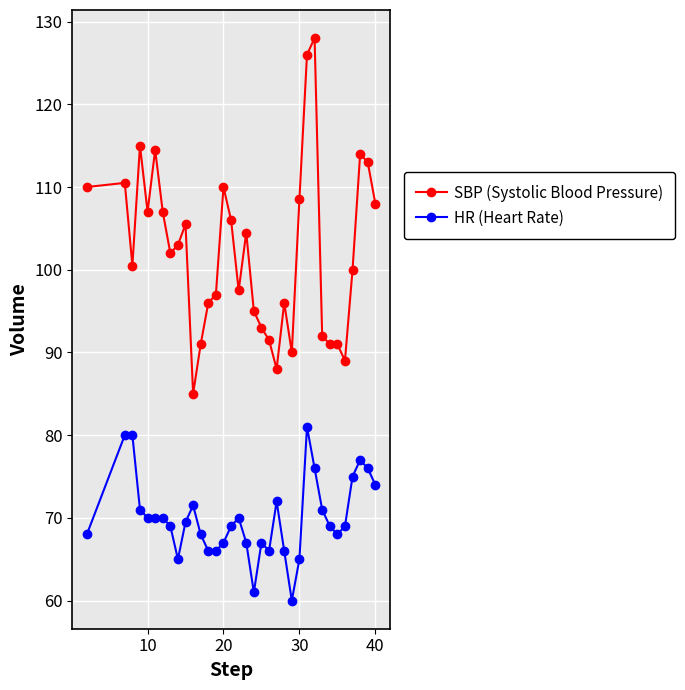

How many lines are shown in the chart?

2